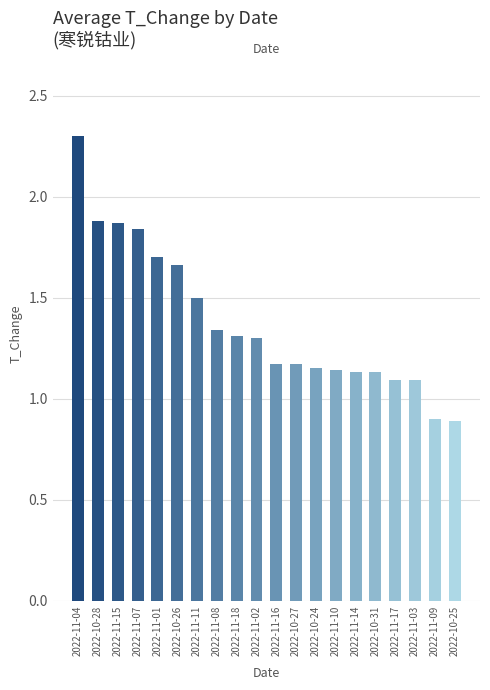

The chart shows a value of 0.9 at 2022-11-09. True or false?

True